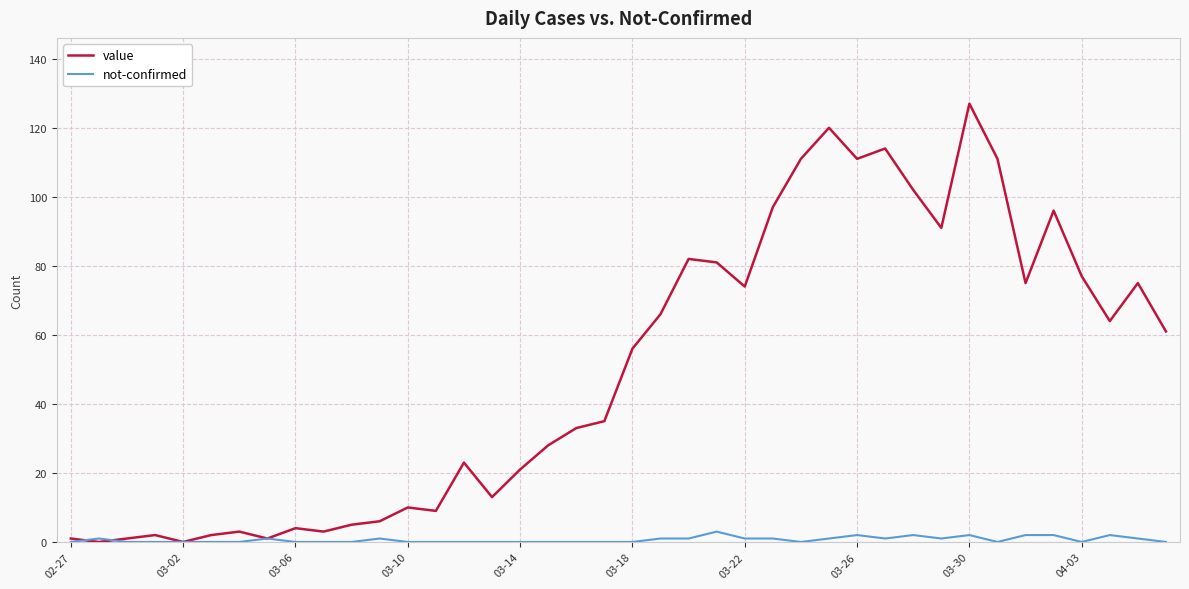

What are all the series names shown in the legend?

value, not-confirmed